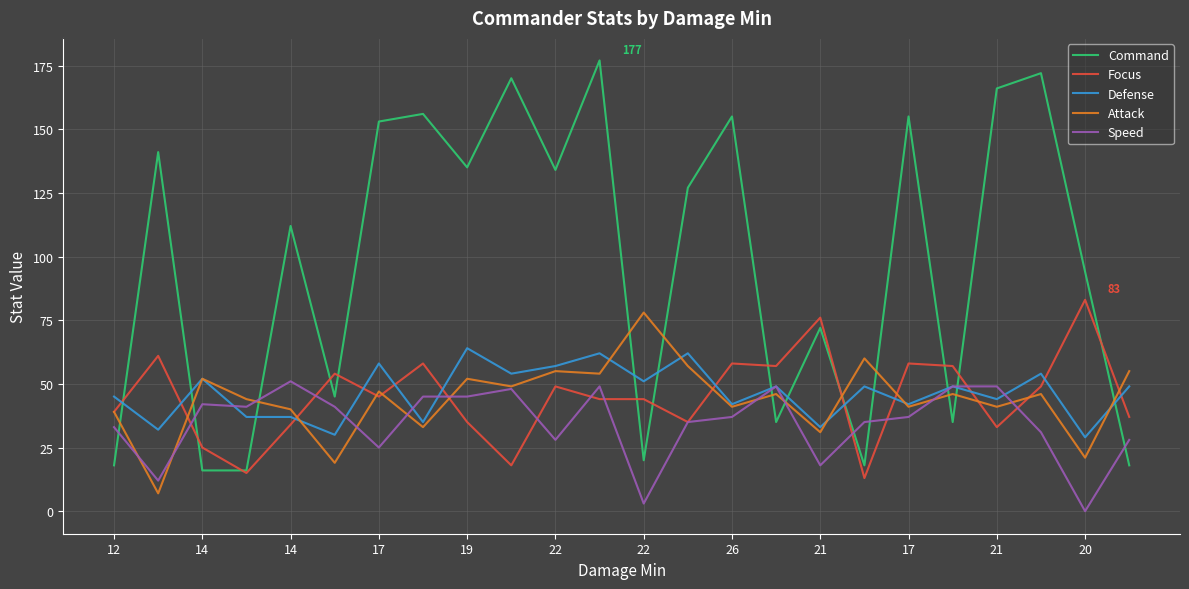

Which series has the largest total across all categories?

Command